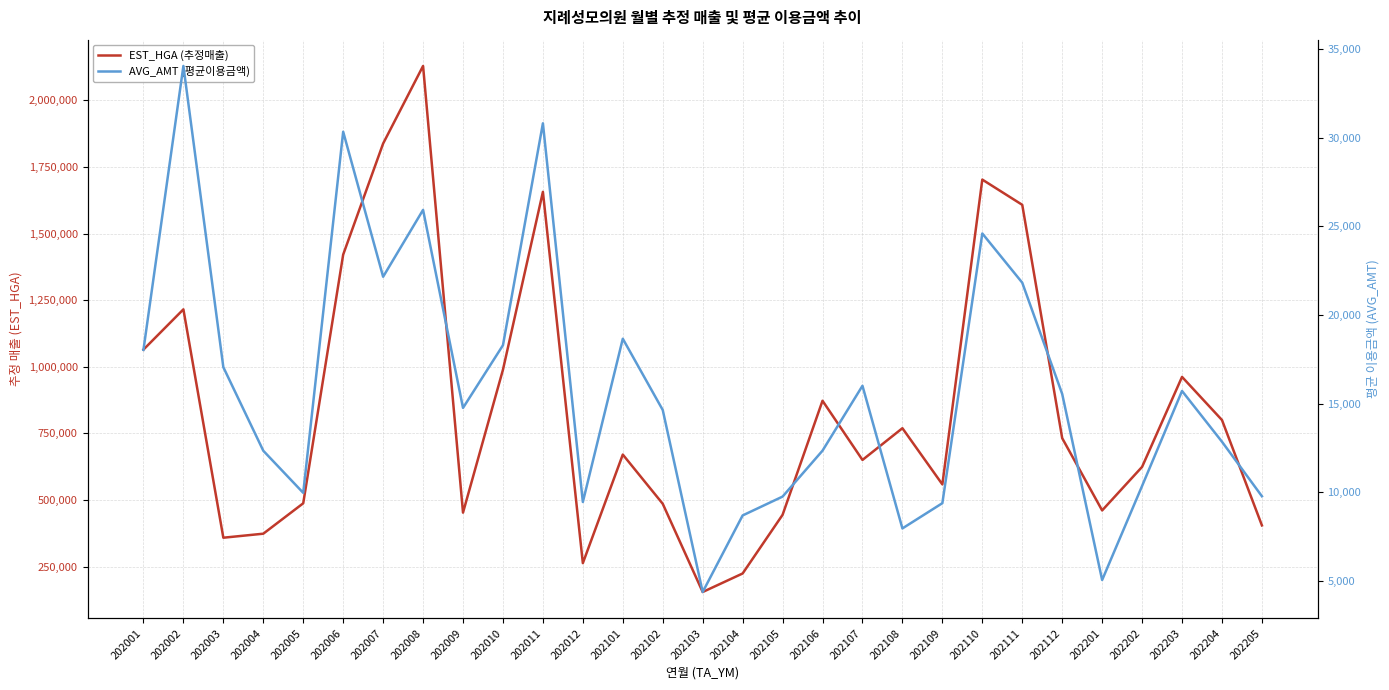

Reading left to right, extract all data points from this chart.

EST_HGA (추정매출): 1064259	1215397	358145	373217	487379	1420937	1837839	2129056	452331	988754	1656519	262723	670267	485538	154323	223891	444067	872294	650093	769200	558326	1702539	1607787	731834	460599	624057	961814	799937	404325
AVG_AMT (평균이용금액): 18028	34057	17050	12333	9956	30344	22156	25931	14752	18290	30820	9440	18657	14633	4357	8680	9744	12338	16000	7947	9373	24600	21821	15538	5035	10345	15708	12842	9763